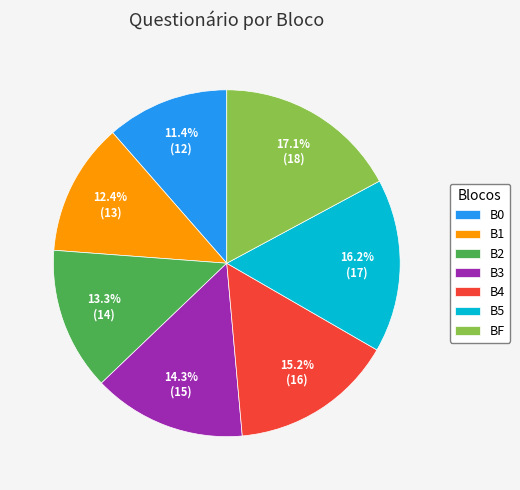

What is the ratio of the value at B5 to the value at B0?

1.4